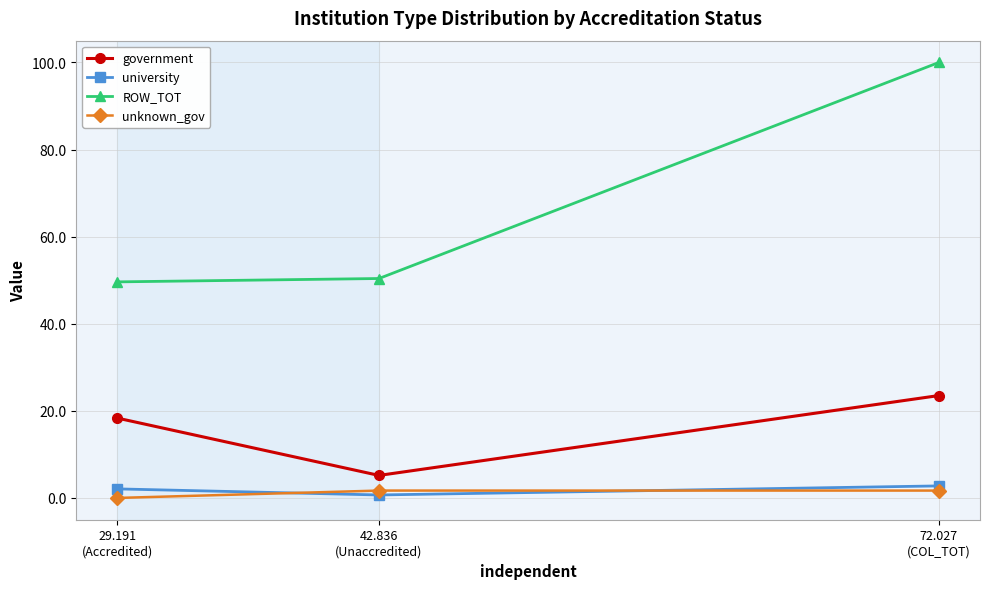

What is the label of the 3rd point from the right?

29.191
(Accredited)